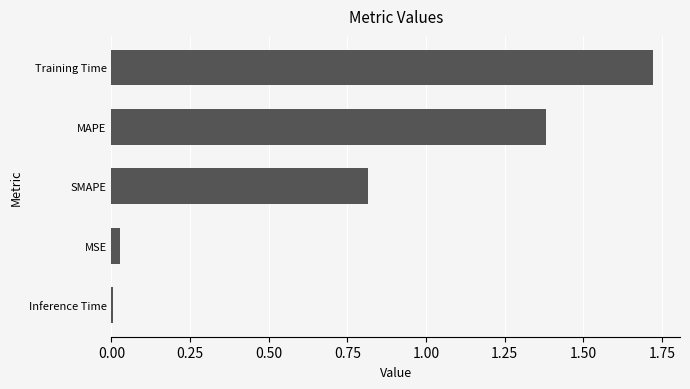

What is the change in value from MAPE to SMAPE?

-0.6